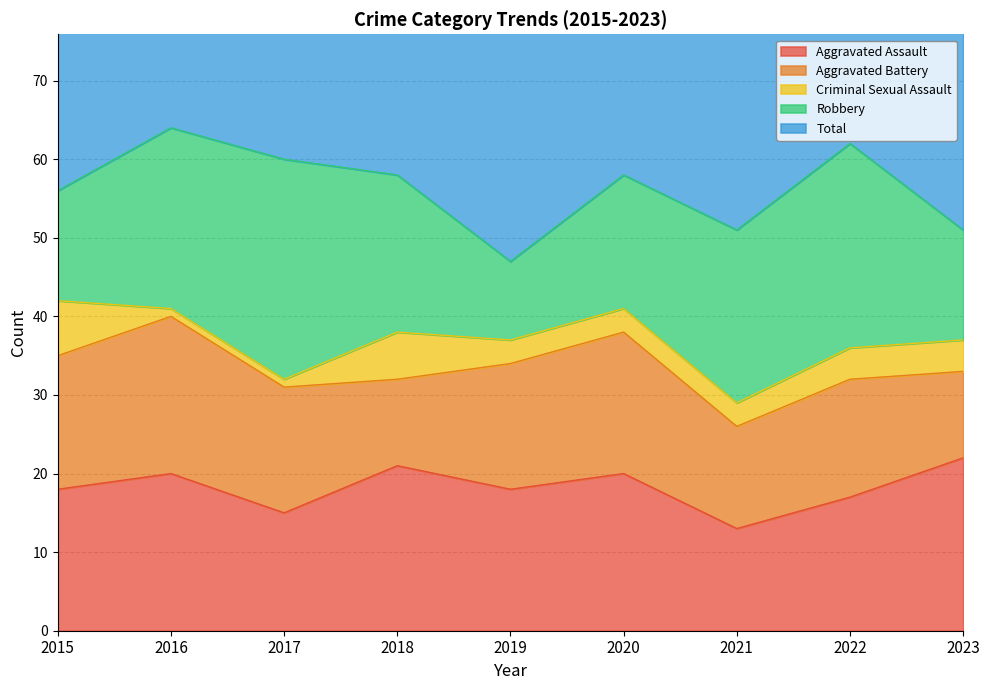

Is it true that Total equals 59 at 2015?

True